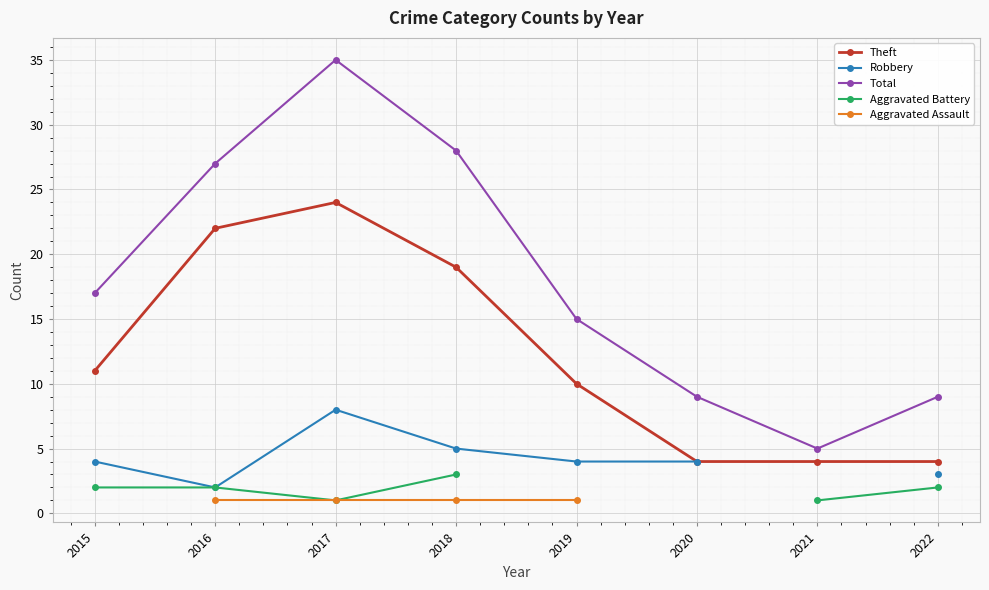

Where is the first local minimum for Aggravated Battery?

2017